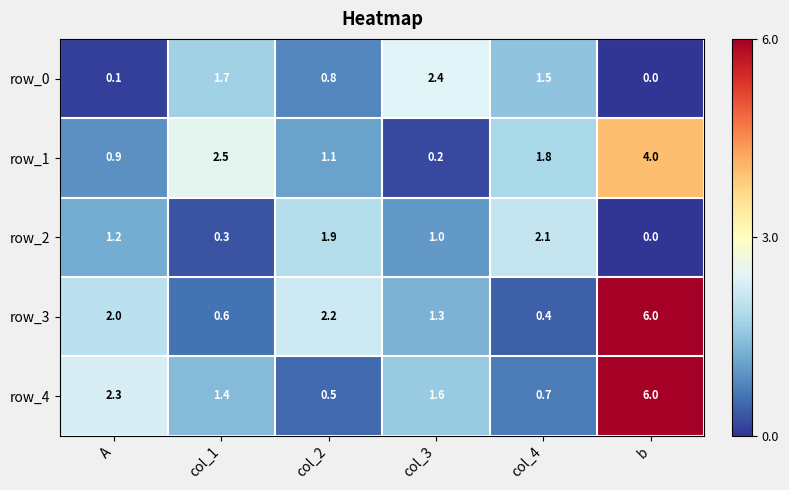

What is the maximum value shown in the chart?

6.0